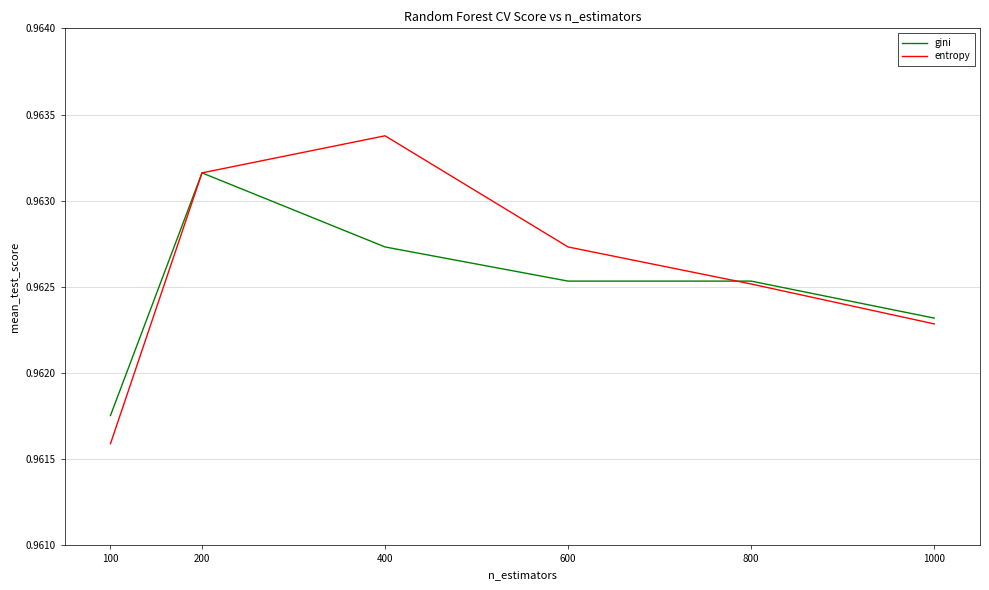

Which series changed the most between 800 and 1000?

entropy